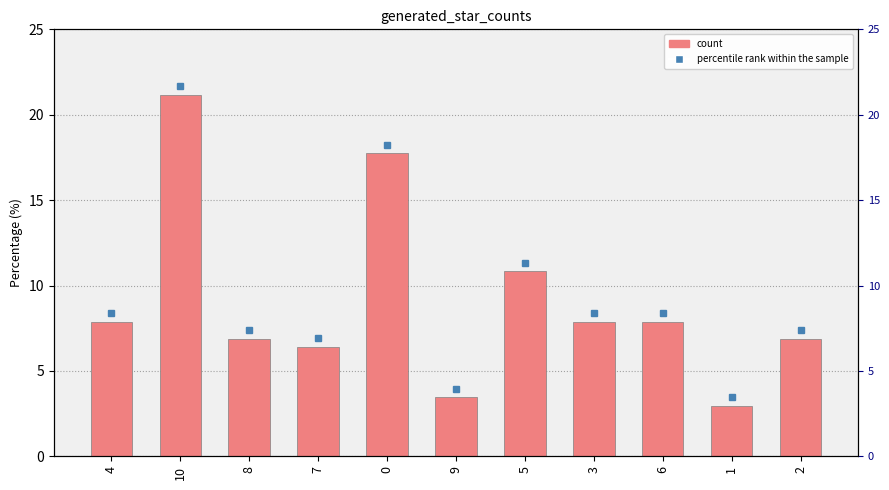

Approximately how many times larger is the value at 3 compared to 0?

0.4